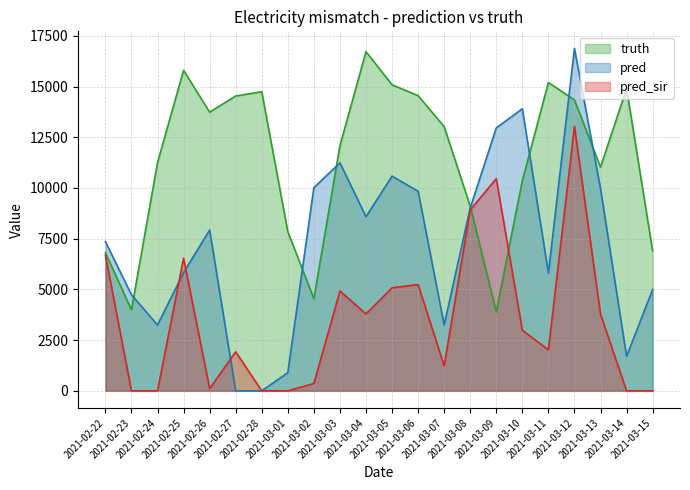

Which series changed the most between 2021-02-22 and 2021-03-06?

truth